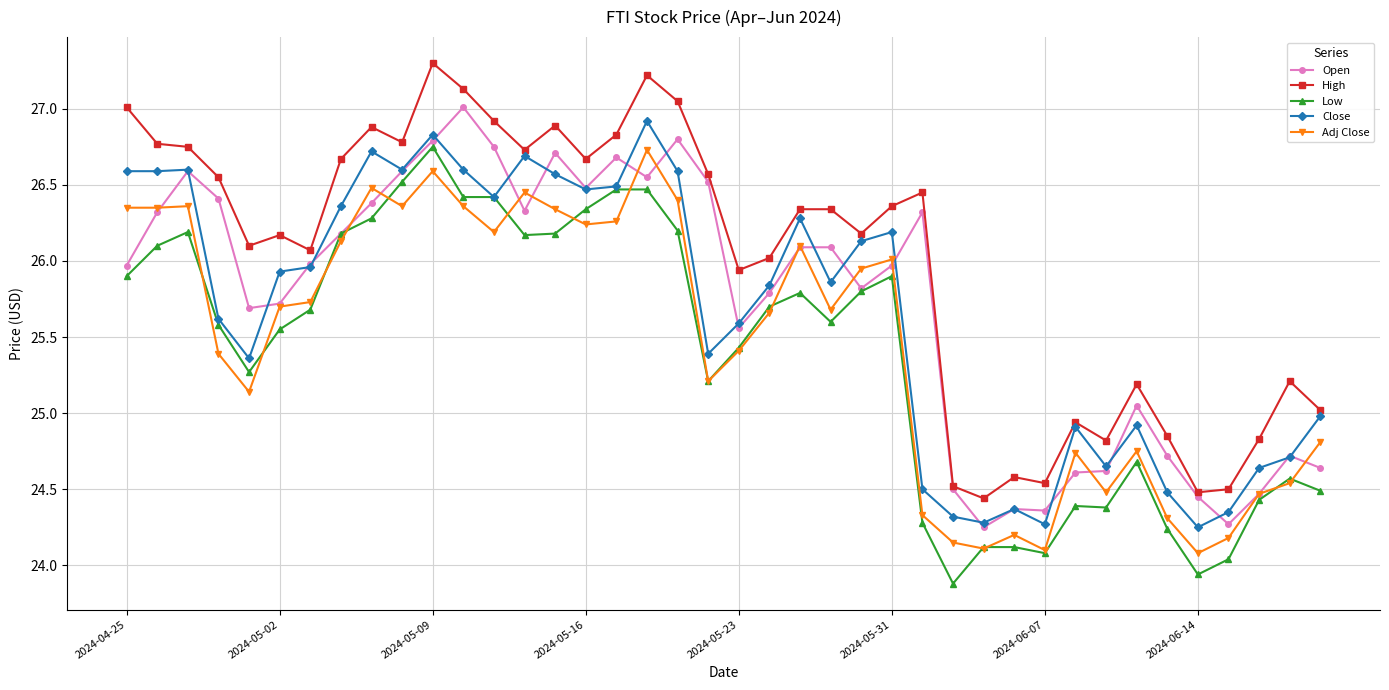

True or false: Open has more than 1 interior local peaks.

True